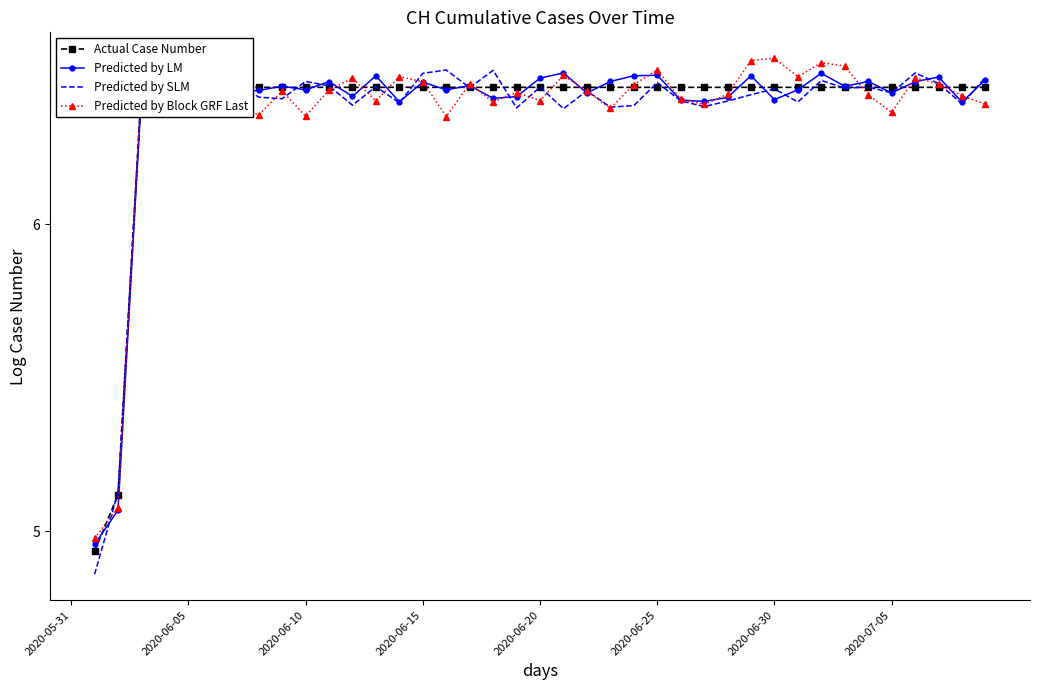

What are all the series names shown in the legend?

Actual Case Number, Predicted by LM, Predicted by SLM, Predicted by Block GRF Last